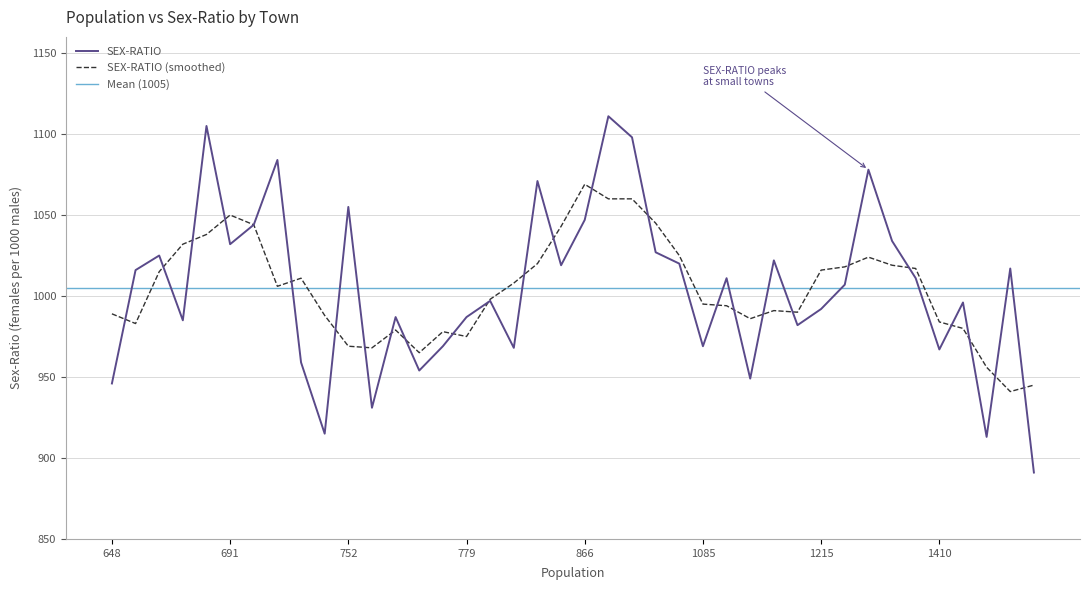

The value at 761 is 1445. True or false?

False